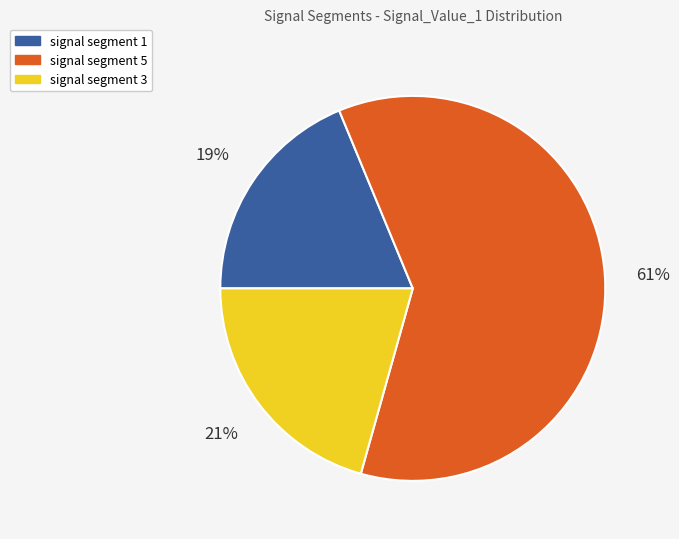

To the nearest percent, what is the average slice percentage?

33%